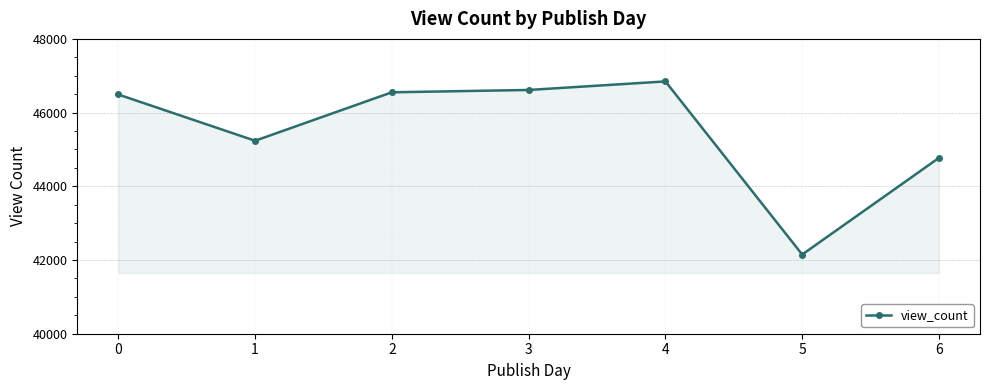

What is the sum of the values at 3 and 1?

91850.6